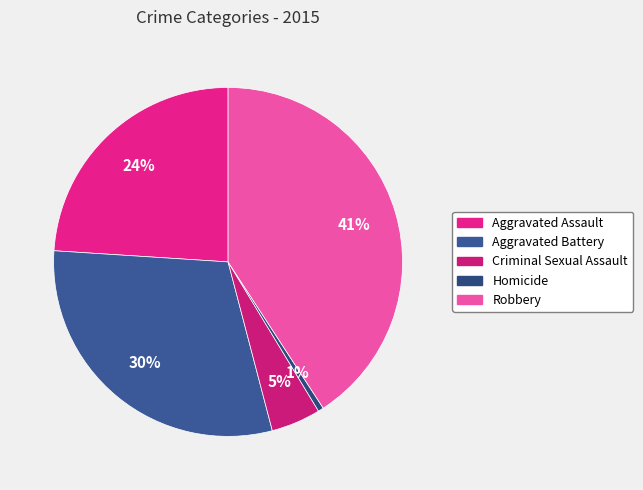

Rank the categories by value from lowest to highest.

Homicide, Criminal Sexual Assault, Aggravated Assault, Aggravated Battery, Robbery